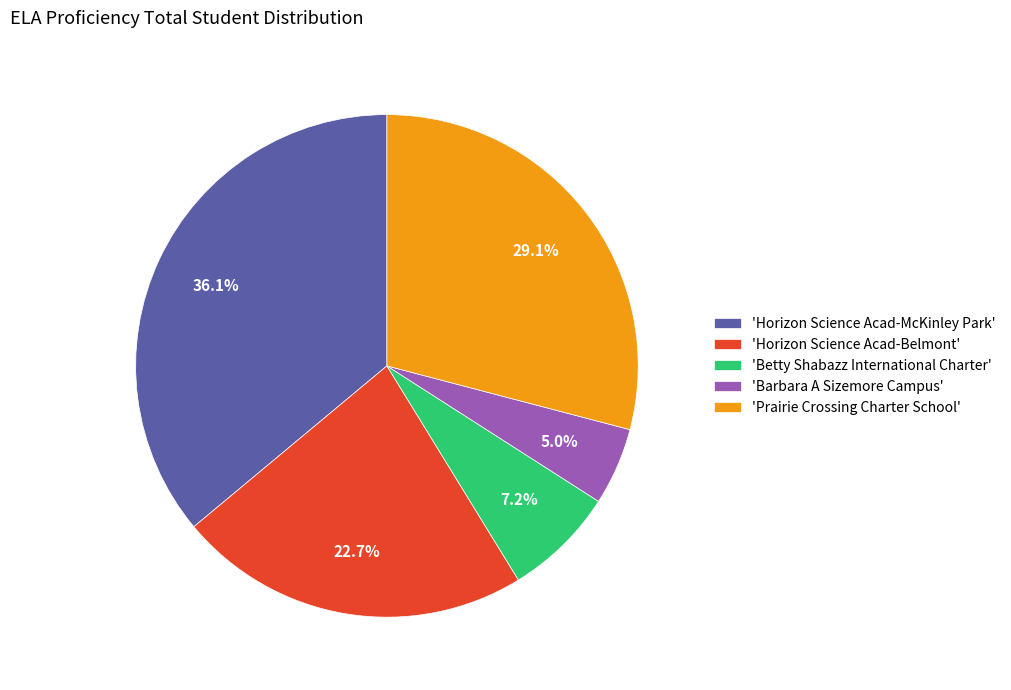

Approximately how many times larger is the value at 'Horizon Science Acad-McKinley Park' compared to 'Betty Shabazz International Charter'?

5.0